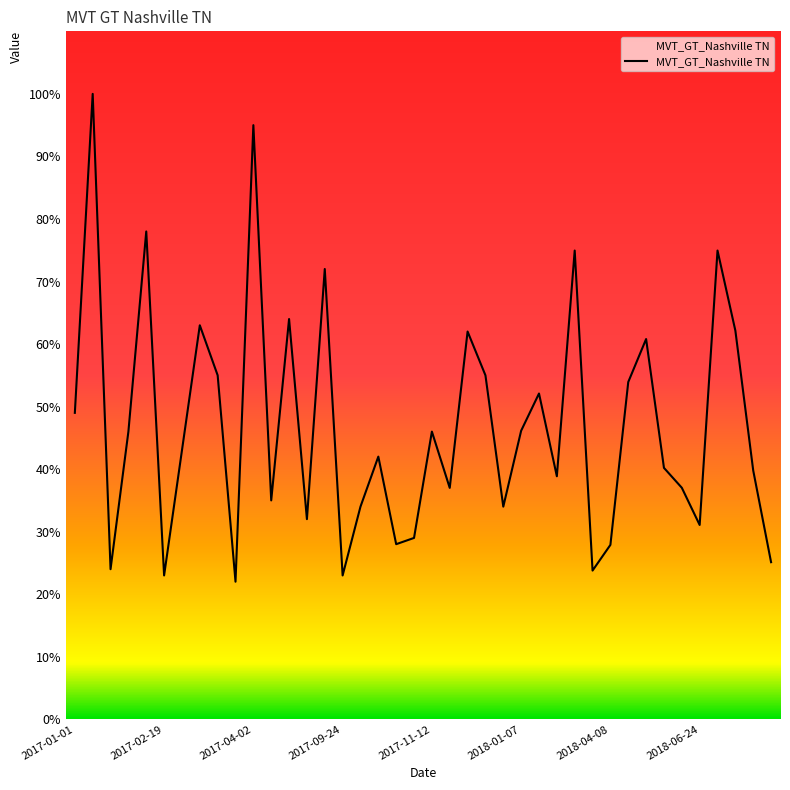

What is the difference between the maximum and minimum values?

78.0